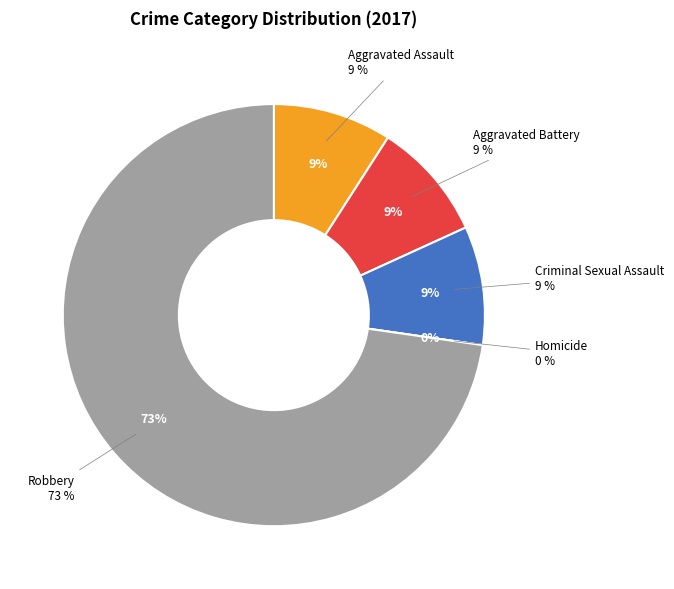

Combined, do Robbery and Homicide account for over 50%?

Yes